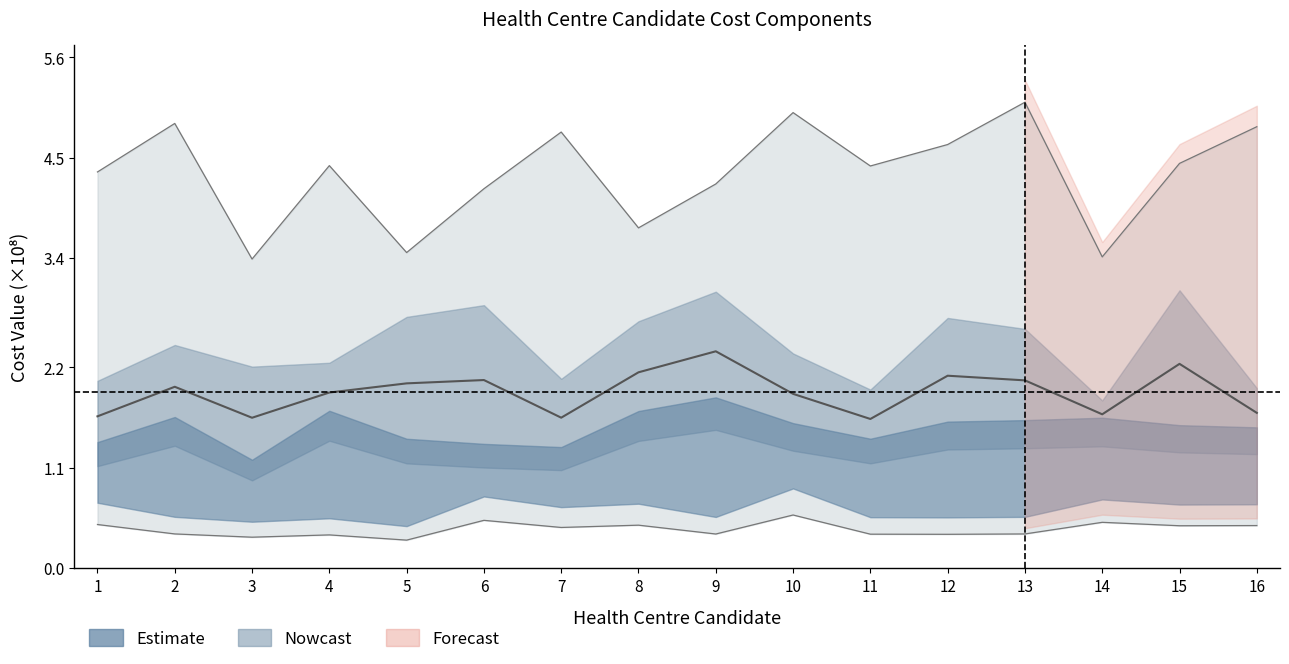

The f4(n) series shows 6.5 at 7. True or false?

False